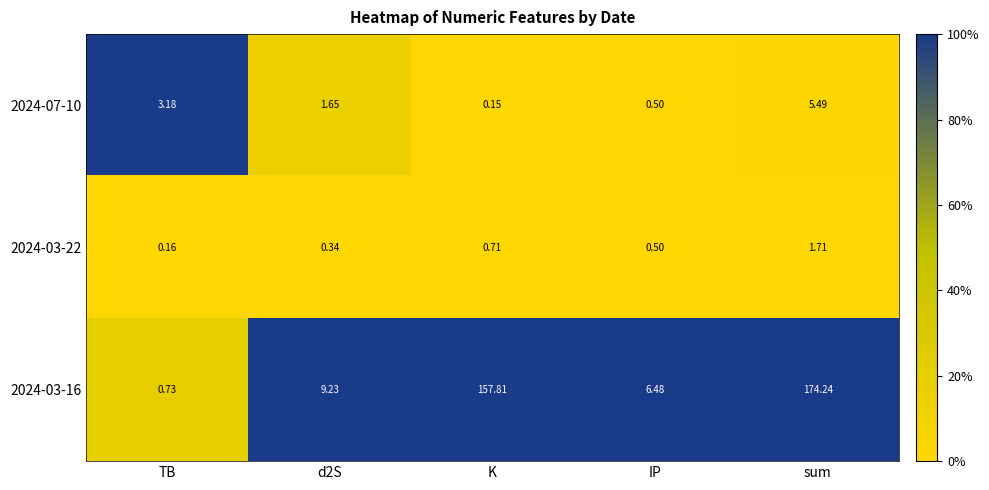

At which category is the sum across all series the highest?

sum